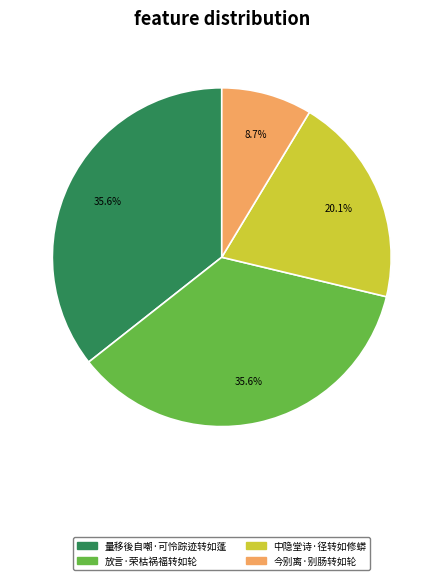

True or false: 今别离·别肠转如轮 accounts for 9% of the total.

True